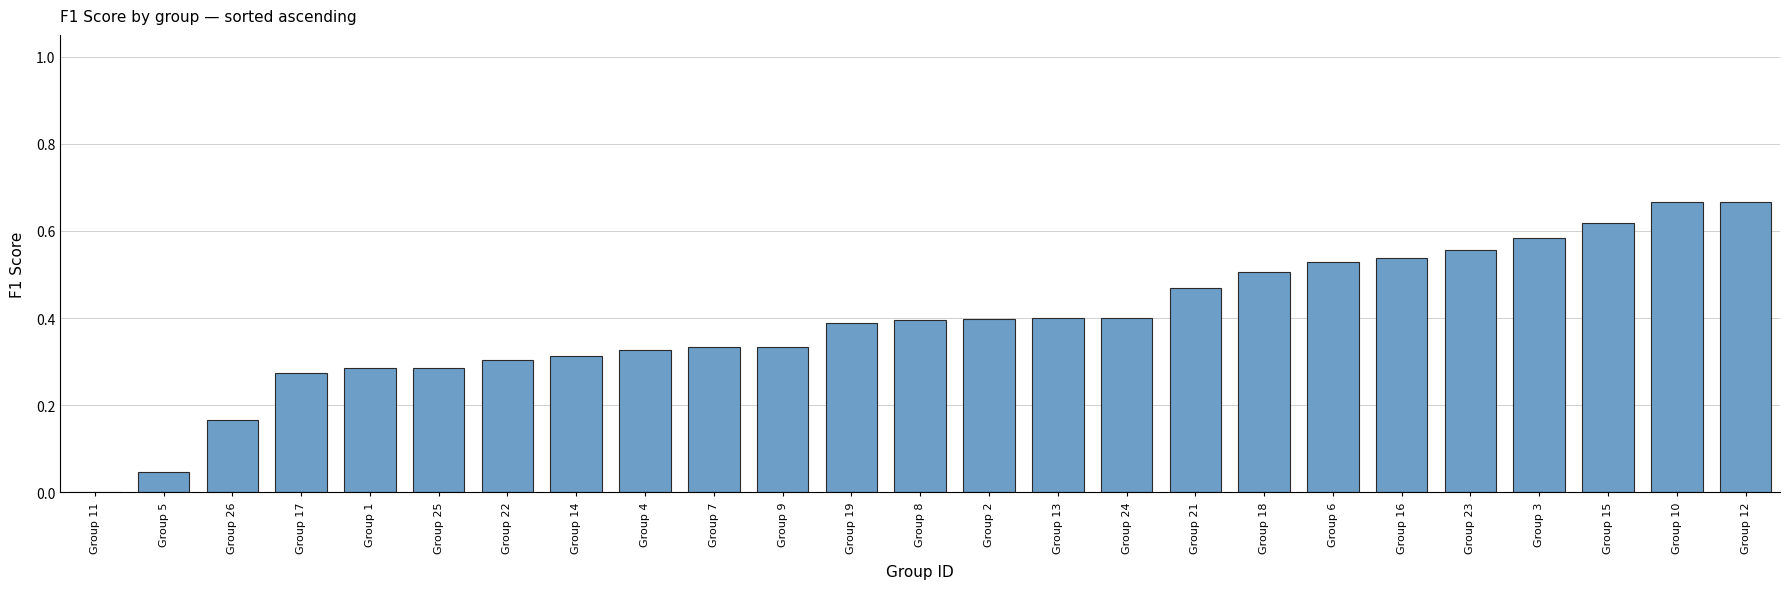

Between Group 15 and Group 1, which is larger?

Group 15